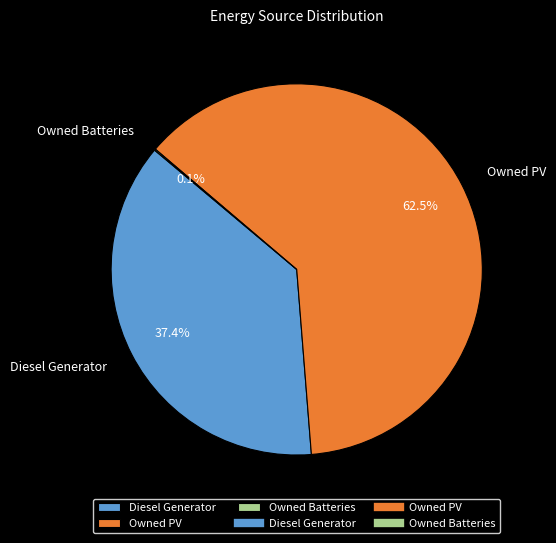

To the nearest percent, what is the difference between the Diesel Generator and Owned PV slice percentages?

25%